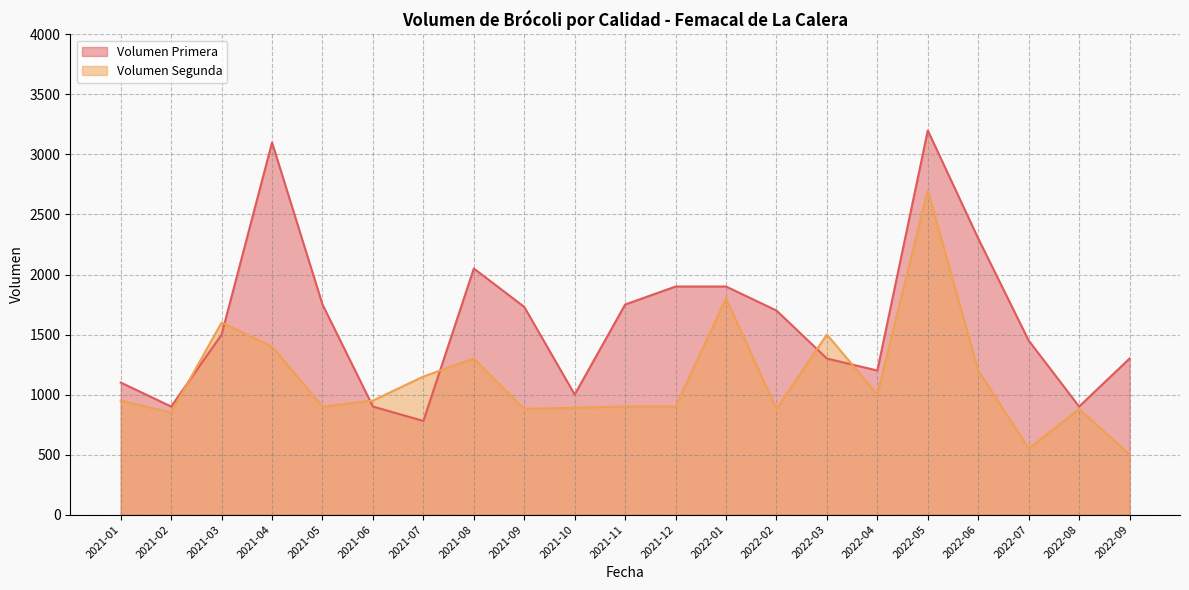

Rank the series at 2022-08 from highest to lowest value.

Volumen Primera, Volumen Segunda